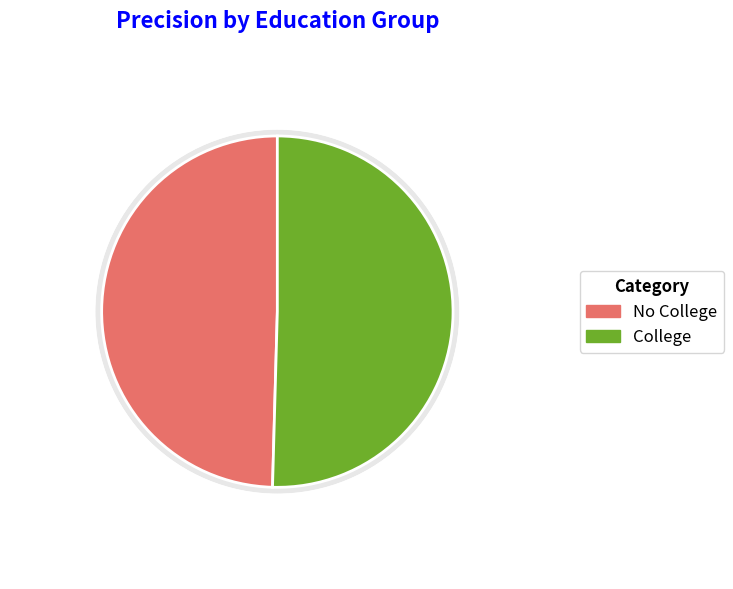

What portion of the pie excludes No College?

50.4%